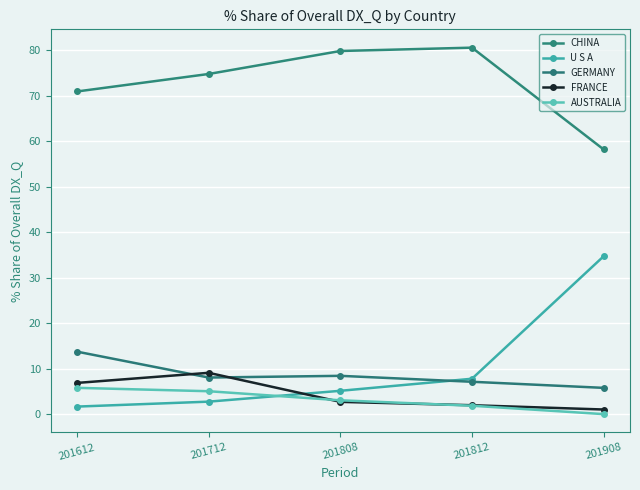

Reading left to right, extract all data points from this chart.

CHINA: 201612=71.0	201712=74.8	201808=79.9	201812=80.6	201908=58.2
U S A: 201612=1.7	201712=2.8	201808=5.2	201812=7.8	201908=34.8
GERMANY: 201612=13.8	201712=8.1	201808=8.5	201812=7.2	201908=5.8
FRANCE: 201612=6.9	201712=9.2	201808=2.8	201812=2.0	201908=1.1
AUSTRALIA: 201612=5.9	201712=5.1	201808=3.1	201812=1.9	201908=0.1